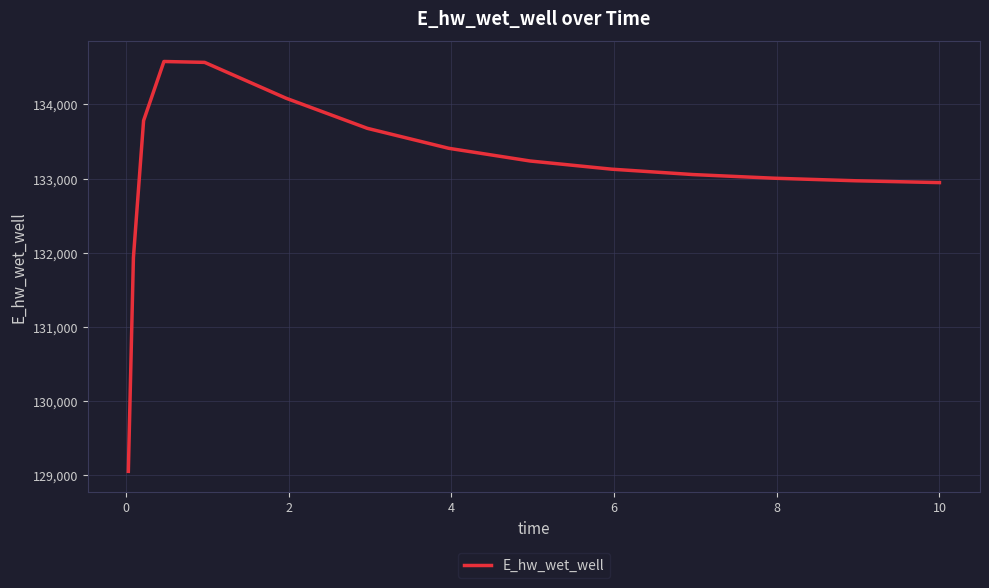

What is the greatest value displayed?

134577.6